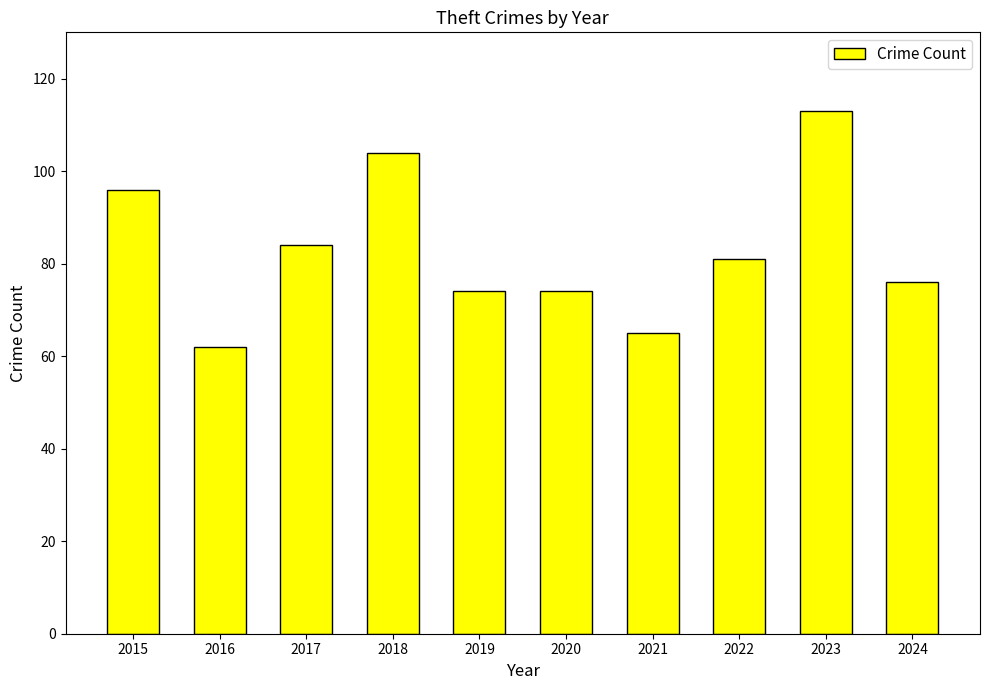

What is the ratio of the value at 2017 to the value at 2024?

1.1